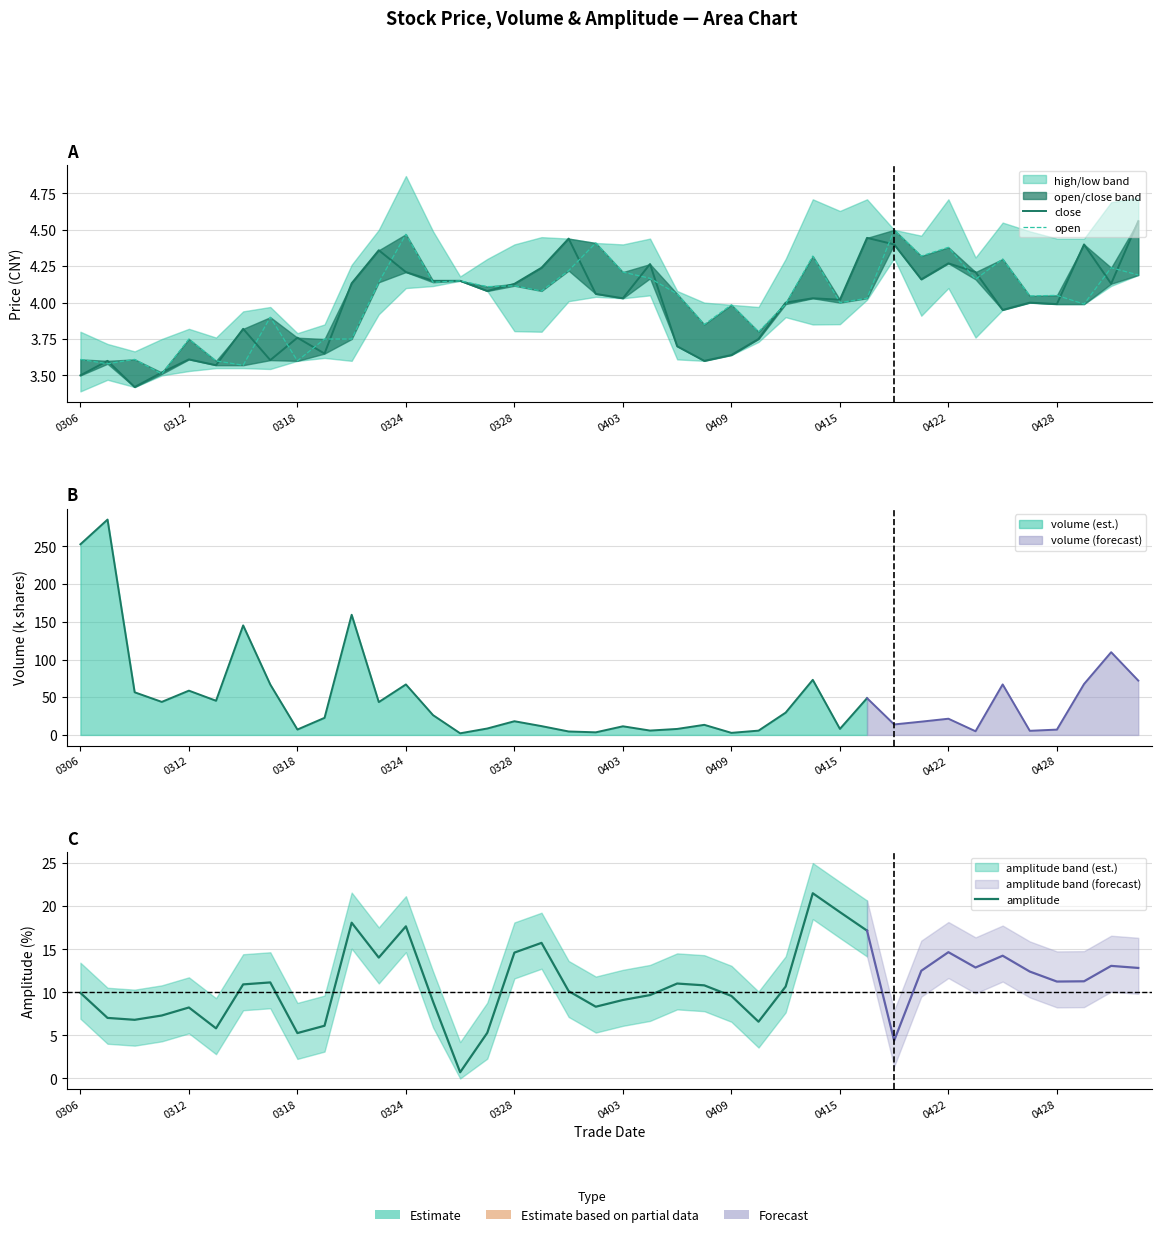

True or false: open and close intersect in this chart.

True